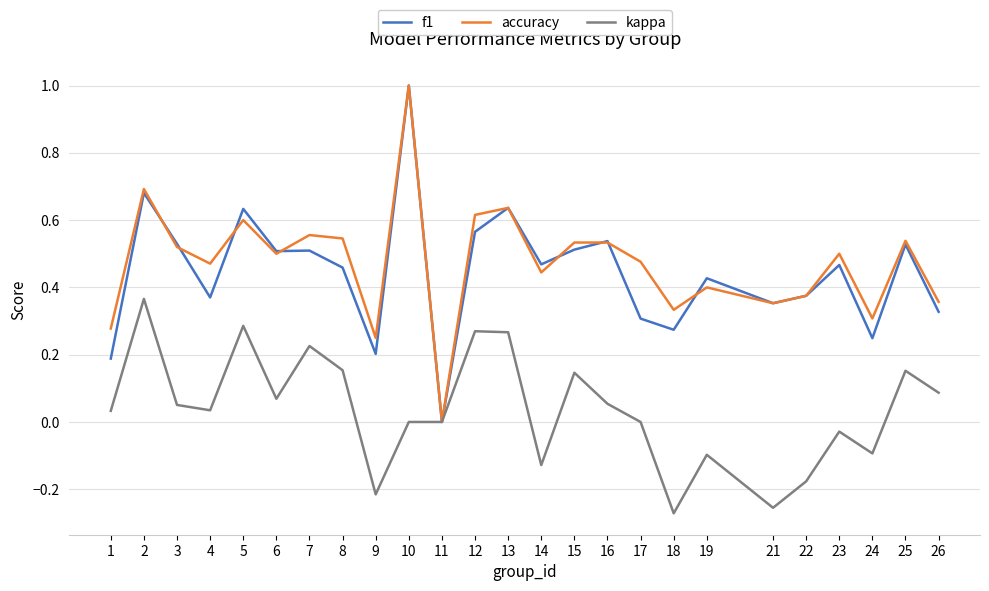

Is the value of f1 at 10 greater than the value of accuracy at 18?

Yes